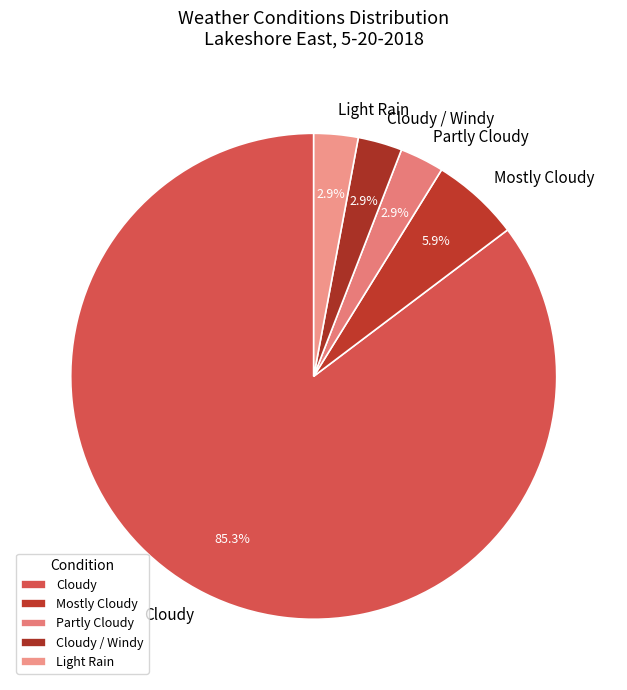

Which category has the biggest portion of the pie?

Cloudy